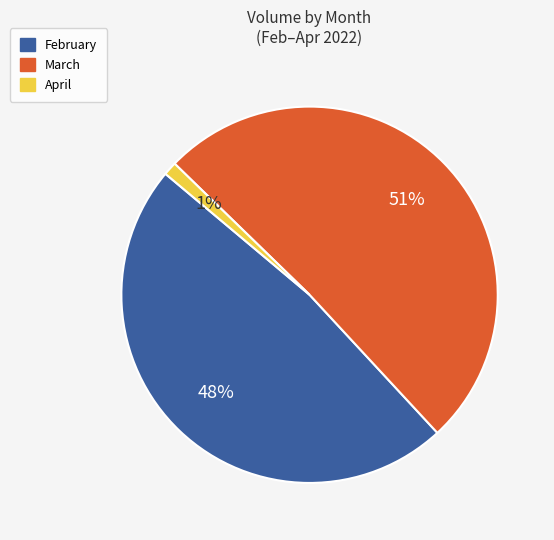

Does any single category account for the majority?

Yes